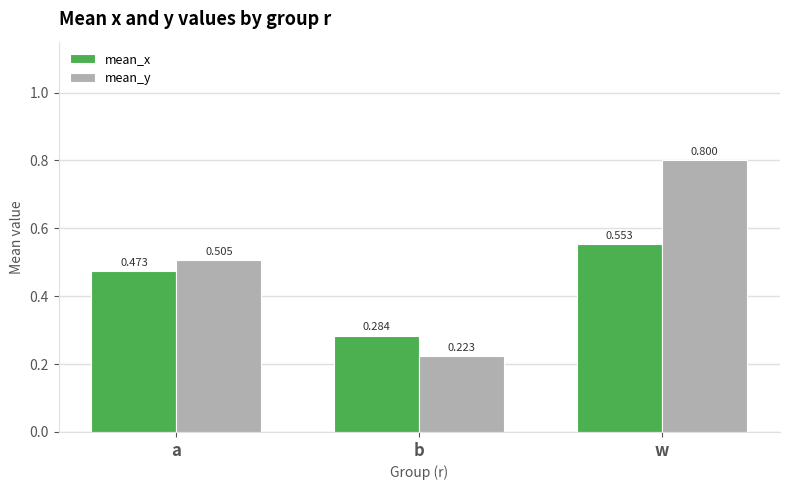

Which series has the largest range (max minus min)?

mean_y